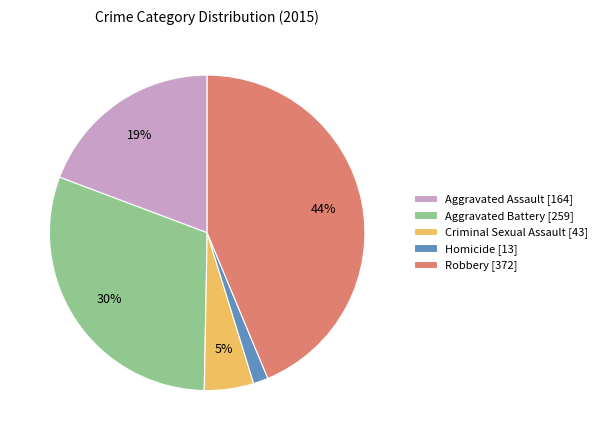

Approximately how many times larger is the value at Aggravated Assault compared to Robbery?

0.4